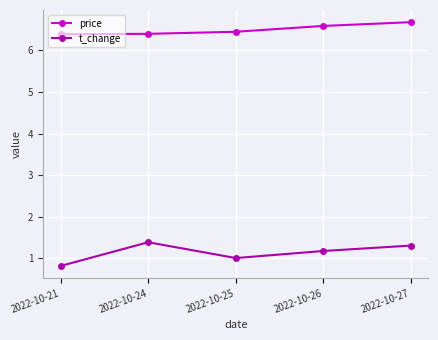

Reading left to right, list all the values displayed in this chart.

price: 2022-10-21=6.4	2022-10-24=6.4	2022-10-25=6.5	2022-10-26=6.6	2022-10-27=6.7
t_change: 2022-10-21=0.8	2022-10-24=1.4	2022-10-25=1.0	2022-10-26=1.2	2022-10-27=1.3